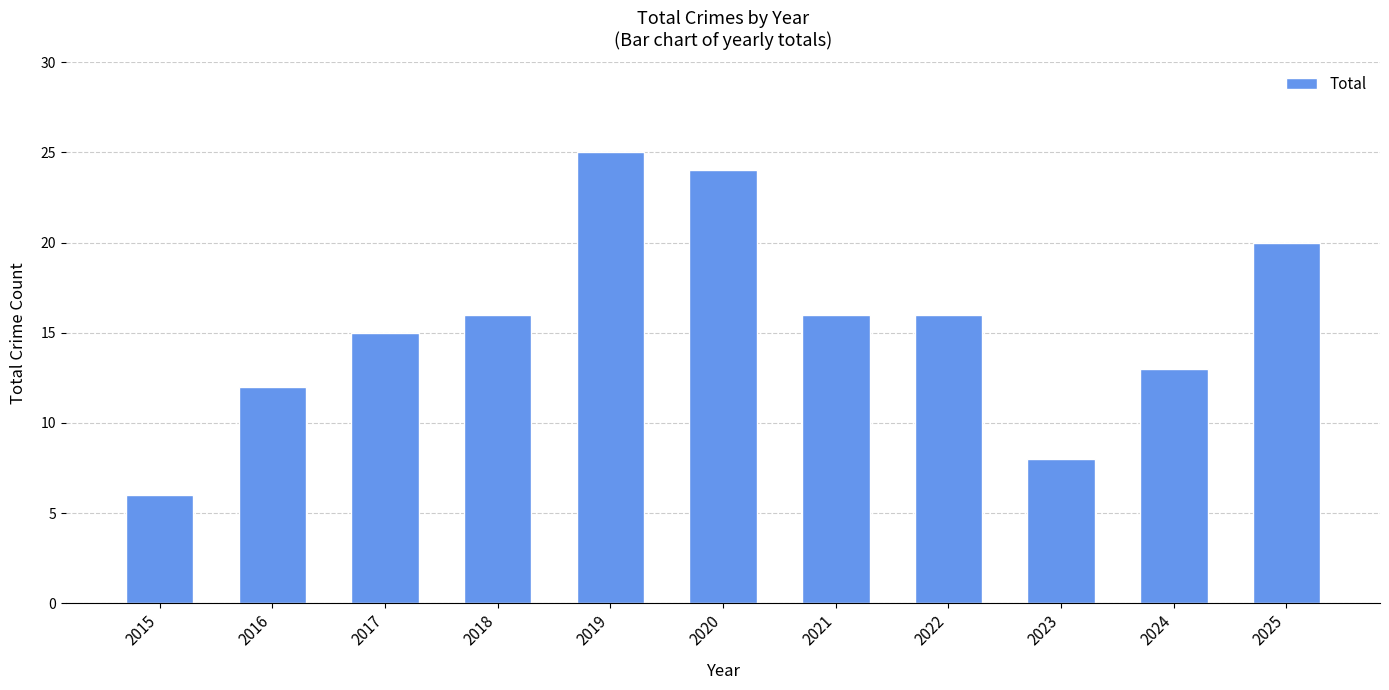

What is the maximum value shown in the chart?

25